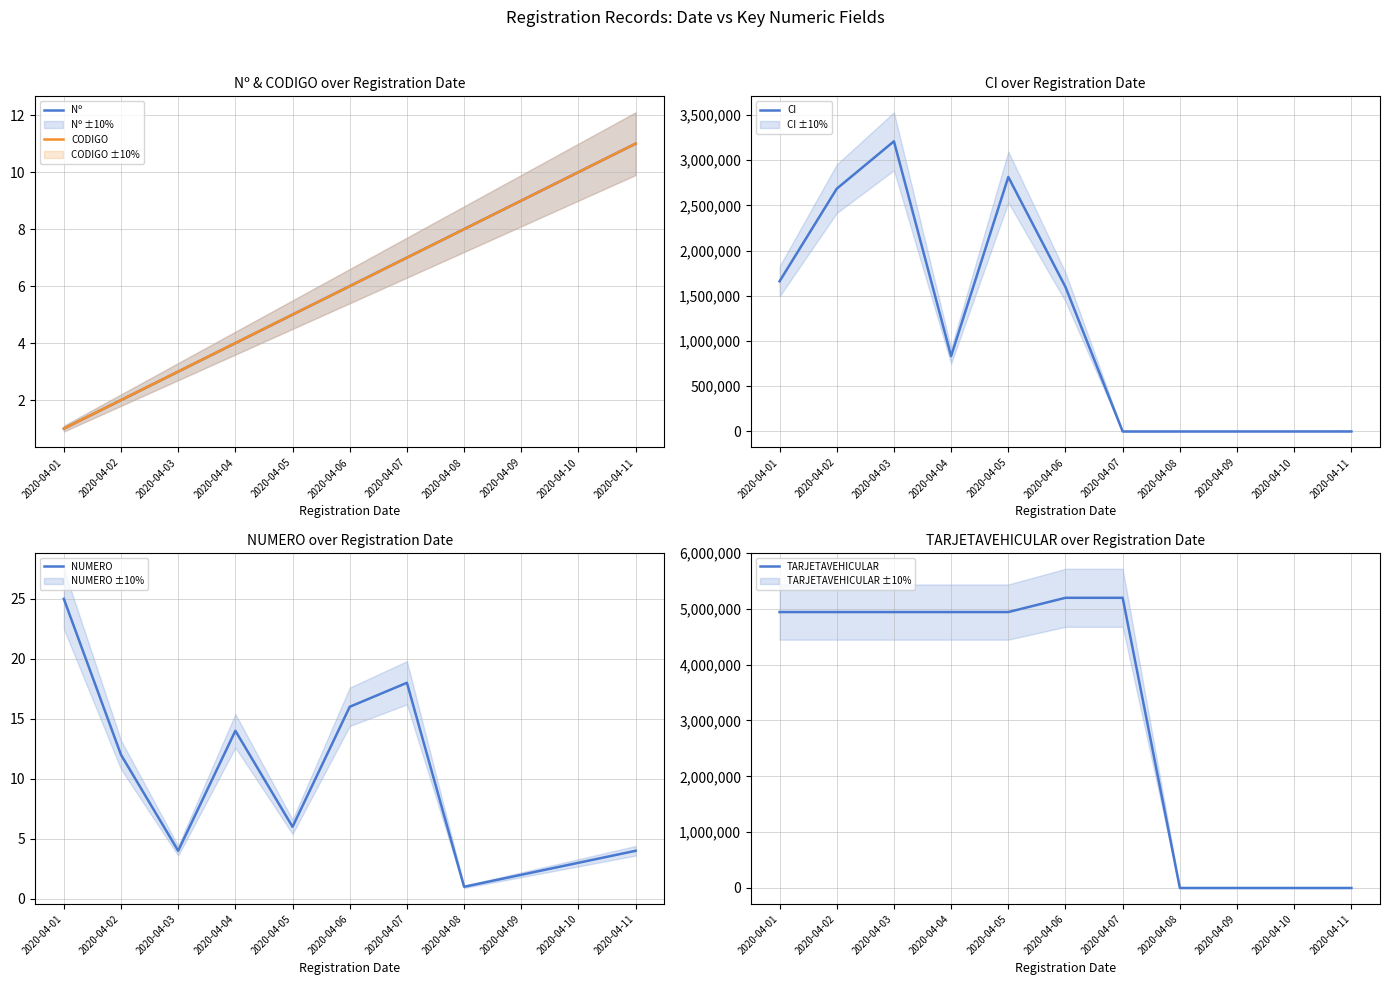

At how many categories does at least one series exceed 3695409?

7